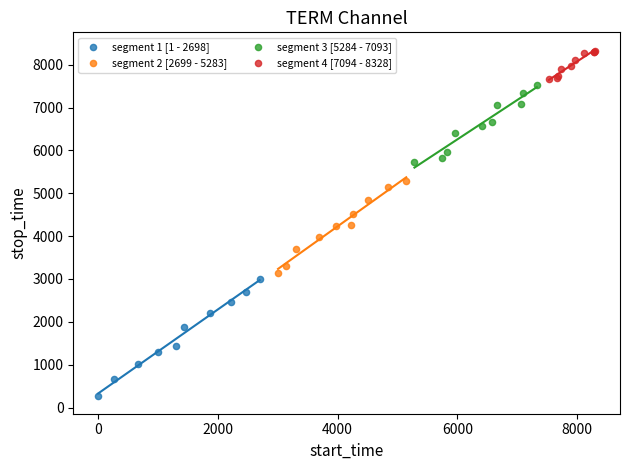

Which series reaches the maximum Y coordinate?

segment 4 [7094 - 8328]